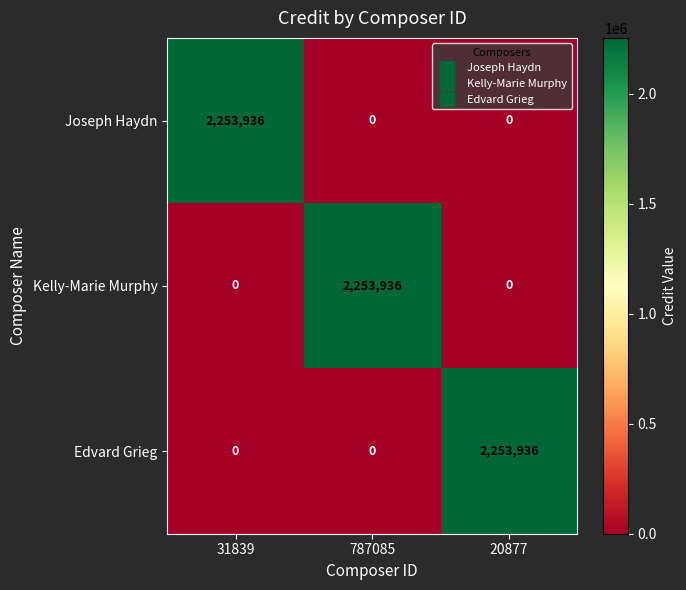

Reading left to right, transcribe all the data shown in this chart.

Joseph Haydn: 31839=2253936	787085=0	20877=0
Kelly-Marie Murphy: 31839=0	787085=2253936	20877=0
Edvard Grieg: 31839=0	787085=0	20877=2253936